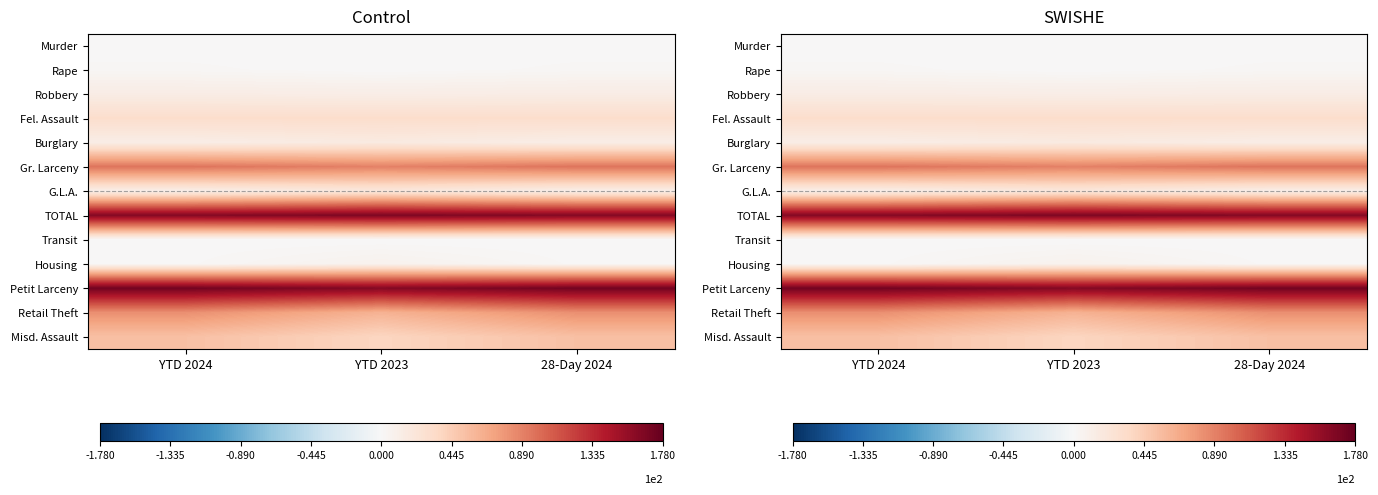

At how many categories does at least one series exceed 167?

2